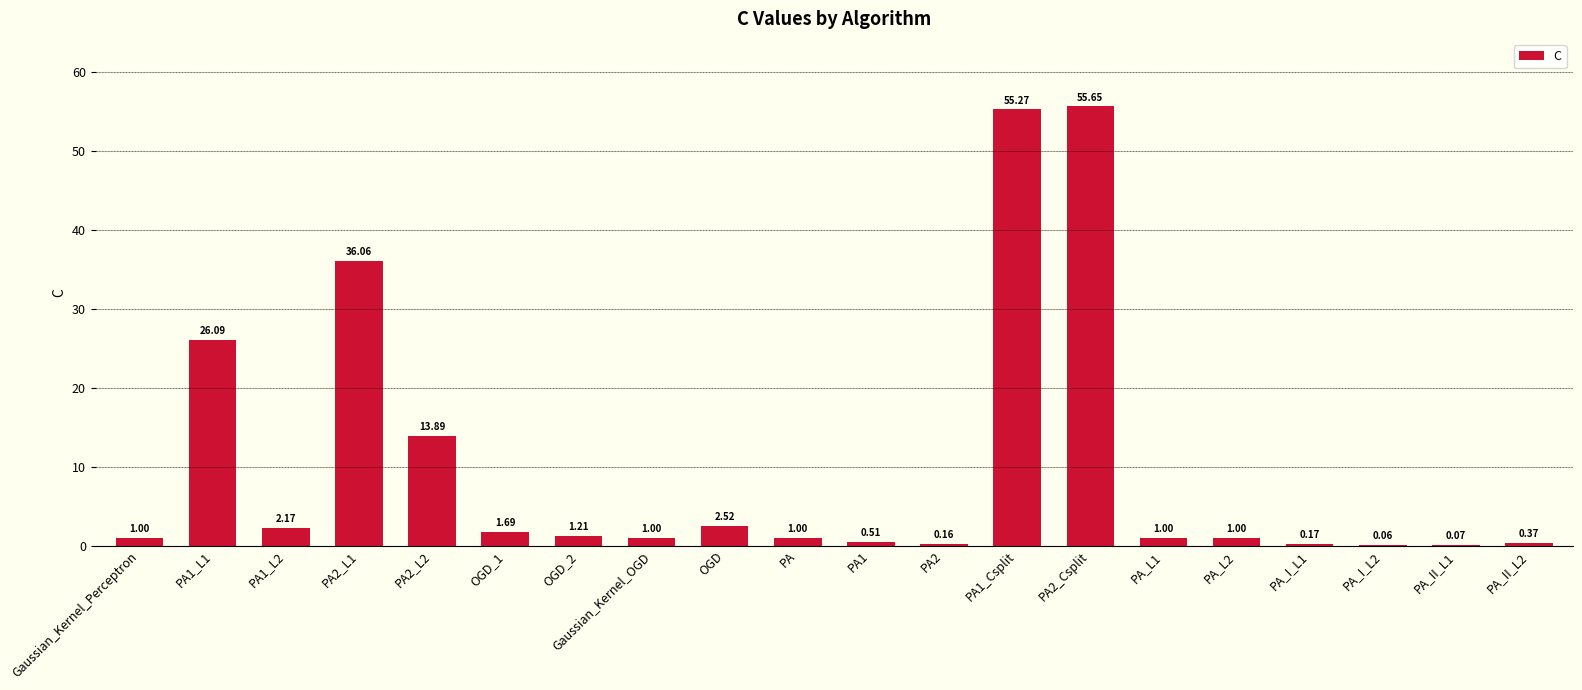

Are the bars horizontal?

No